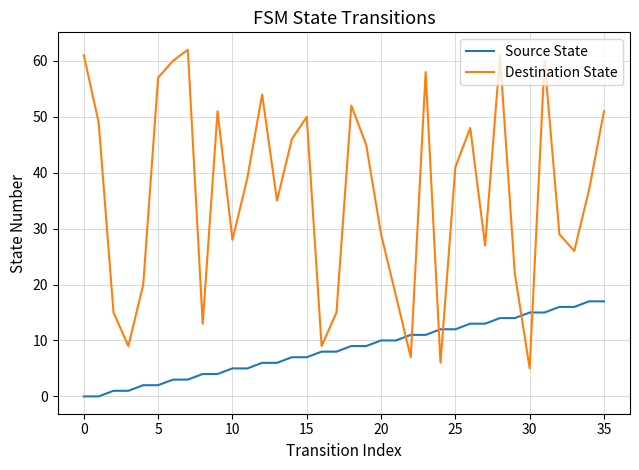

What is the minimum value for Destination State?

5